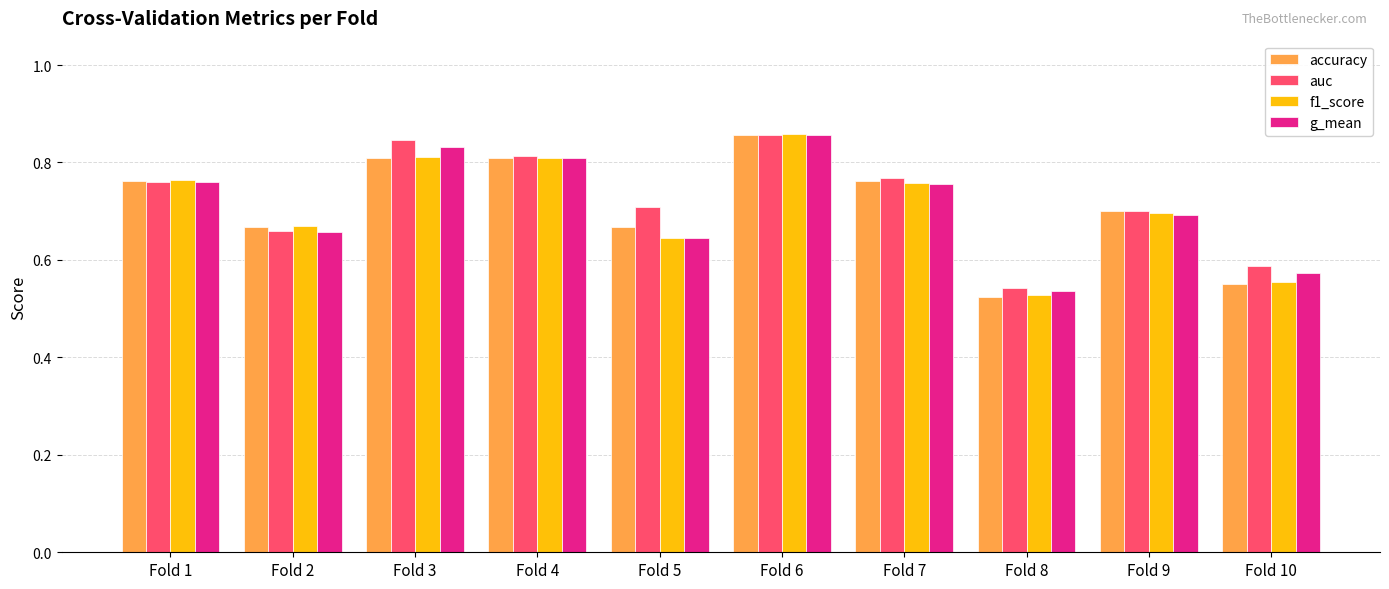

How many bars are there in each group?

4